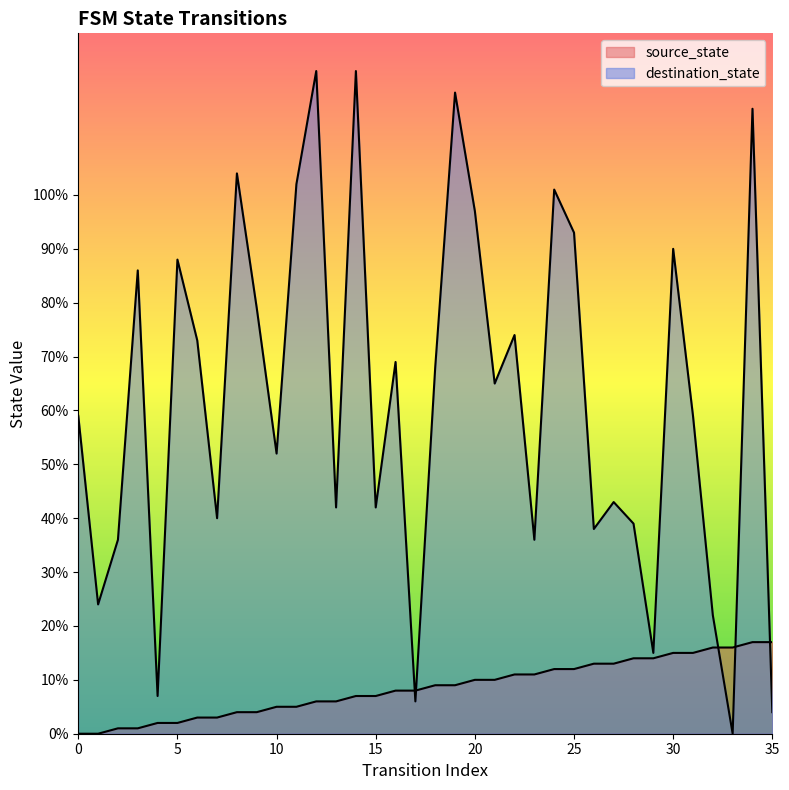

Between 20 and 34, which series saw the biggest shift?

destination_state